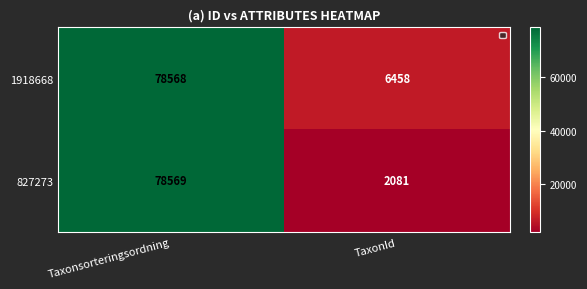

Which series changed the most between Taxonsorteringsordning and TaxonId?

827273